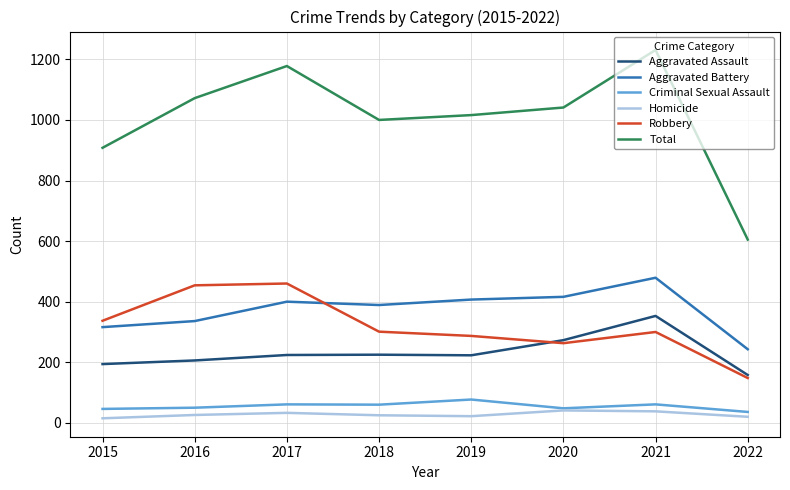

Is this an area chart (filled region under the line)?

No